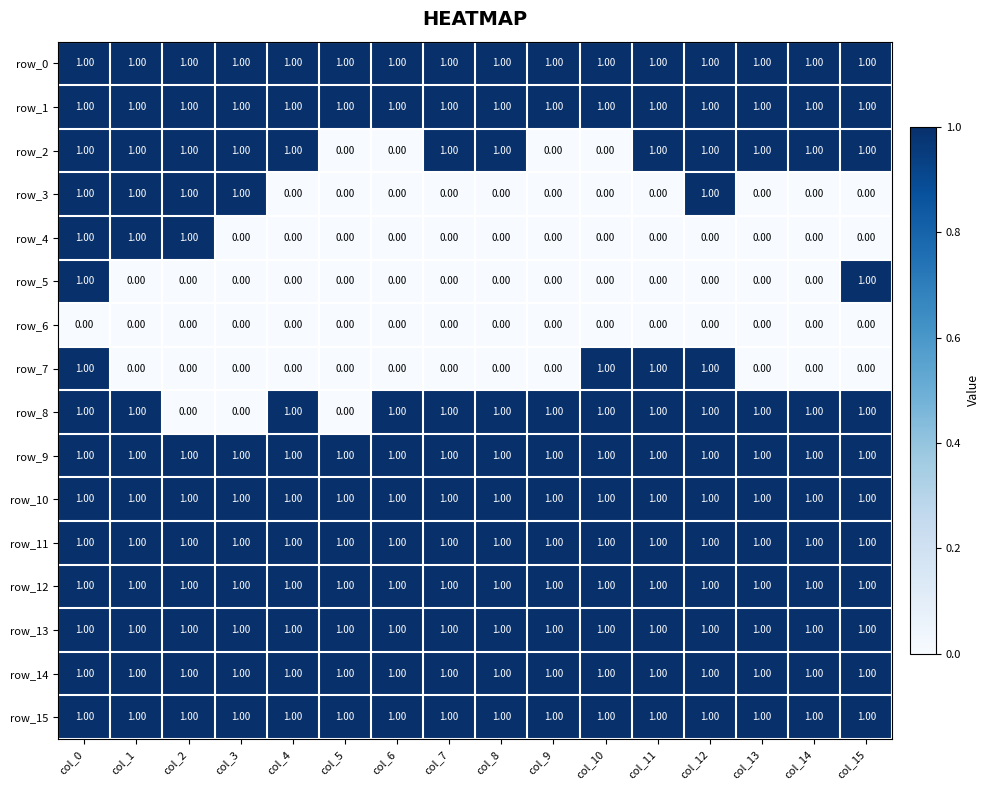

The row_4 series shows 0 at col_5. True or false?

True